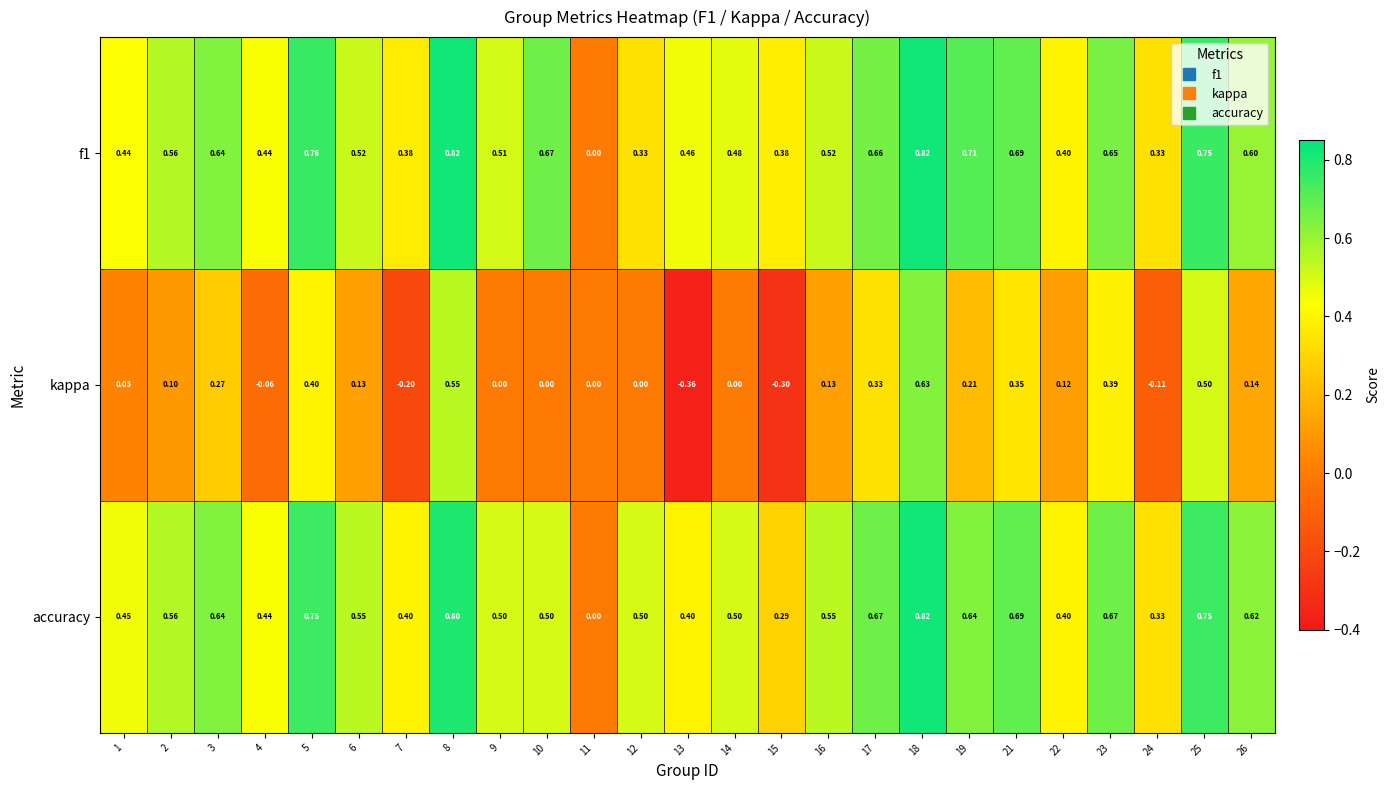

Which series changed the most between 4 and 9?

f1